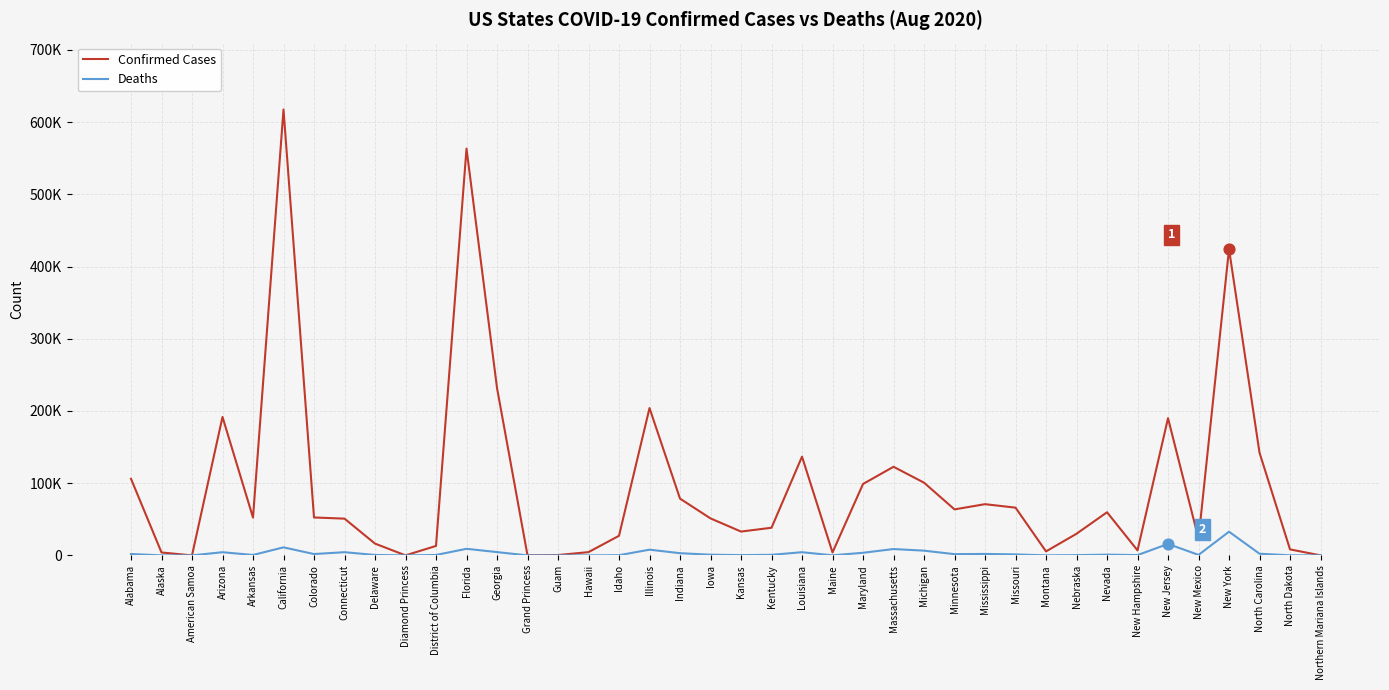

Is the value of Confirmed Cases at Florida greater than the value of Deaths at Arkansas?

Yes